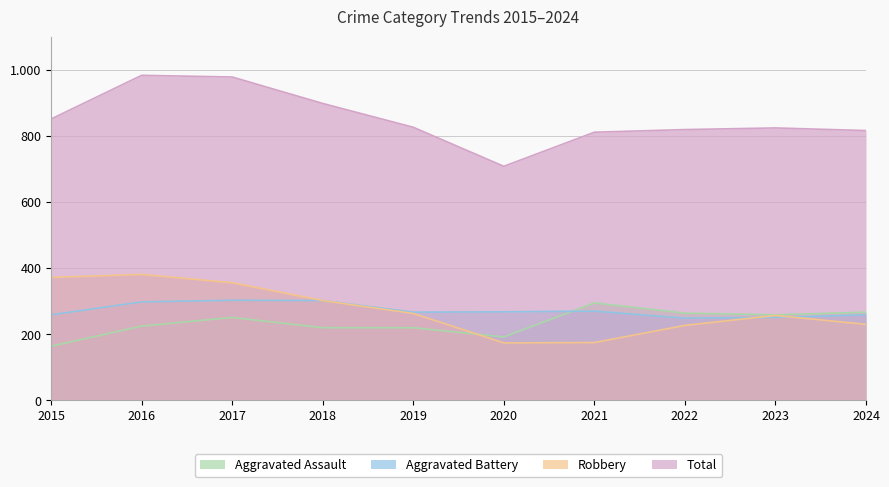

How many data points in Aggravated Assault are above 251?

4